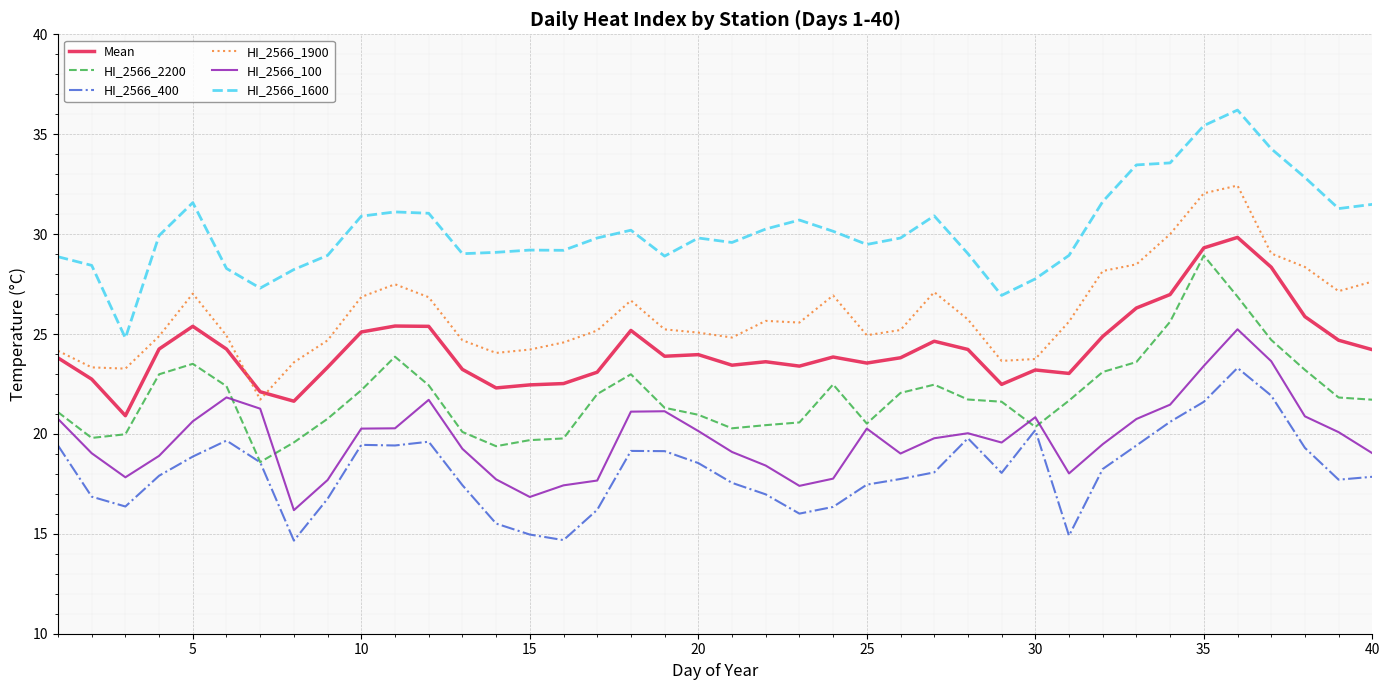

Which series has the largest total across all categories?

HI_2566_1600